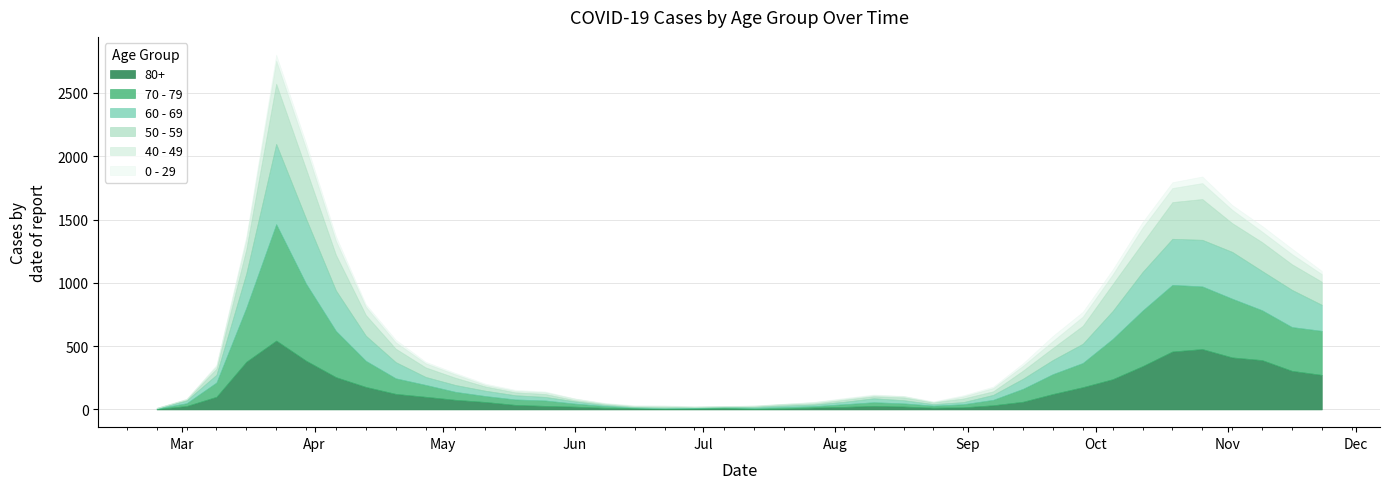

Is the value of 70 - 79 at 2020-06-15 greater than the value of 50 - 59 at 2020-04-13?

No